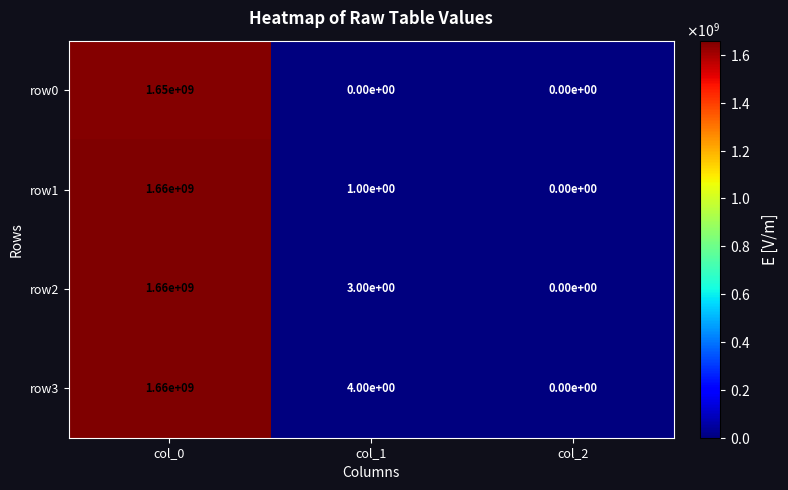

Which series changed the most between col_1 and col_2?

row3